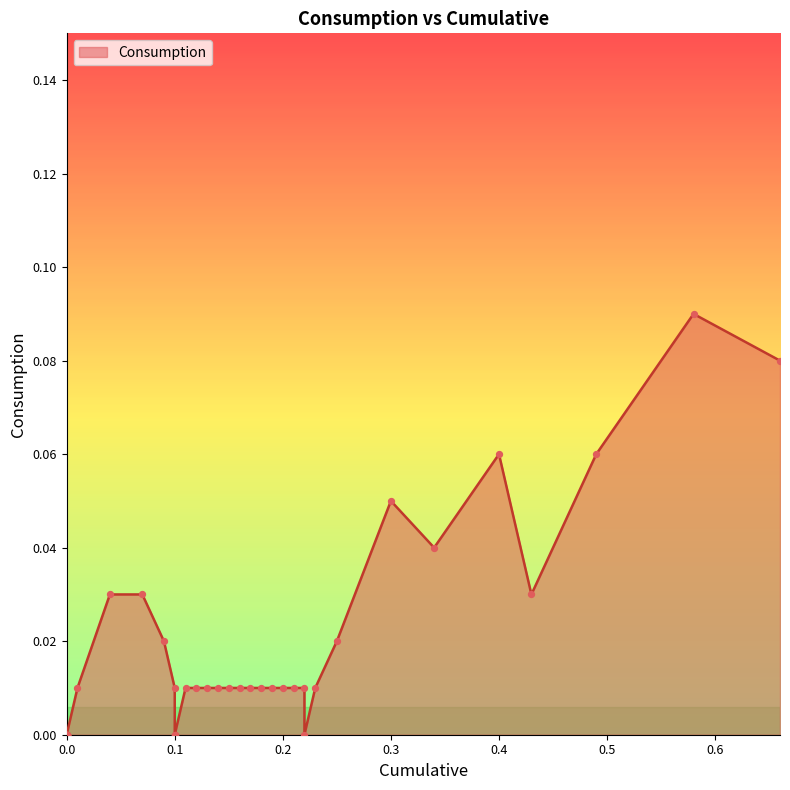

Between 0.22 and 0.4, which is larger?

0.4